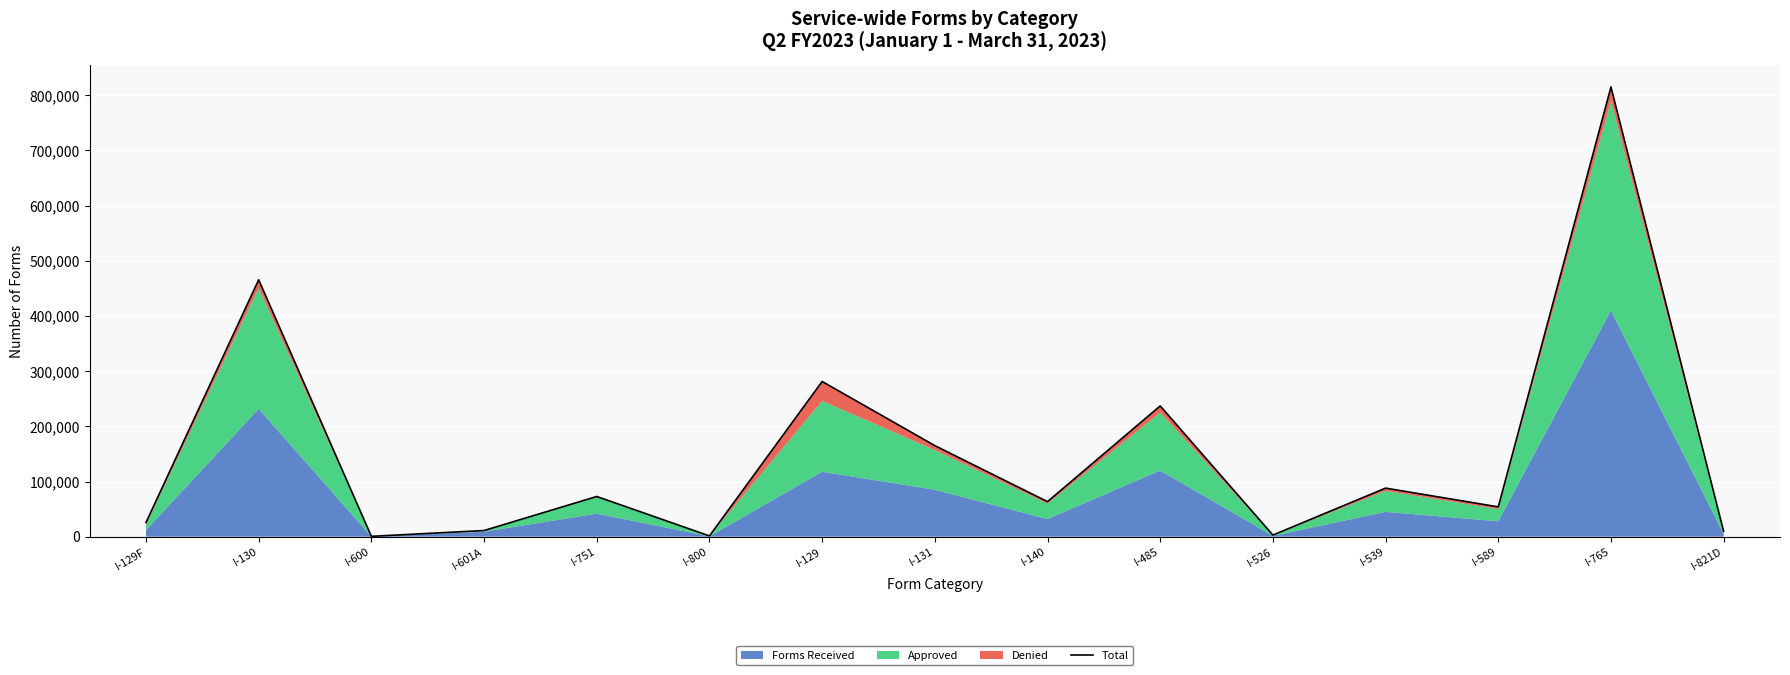

True or false: there are more than 2 points higher than both neighbors.

True